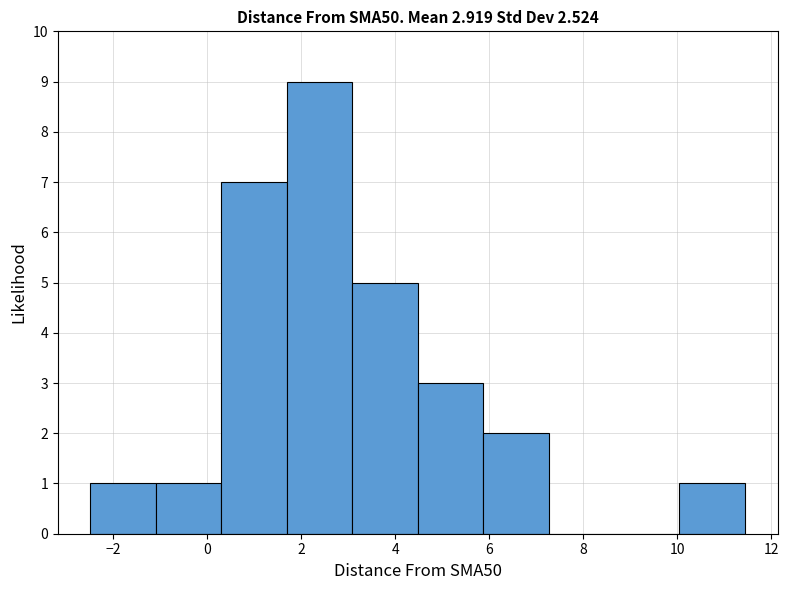

Which range on the x-axis has the tallest bar?

1.6 to 3.0